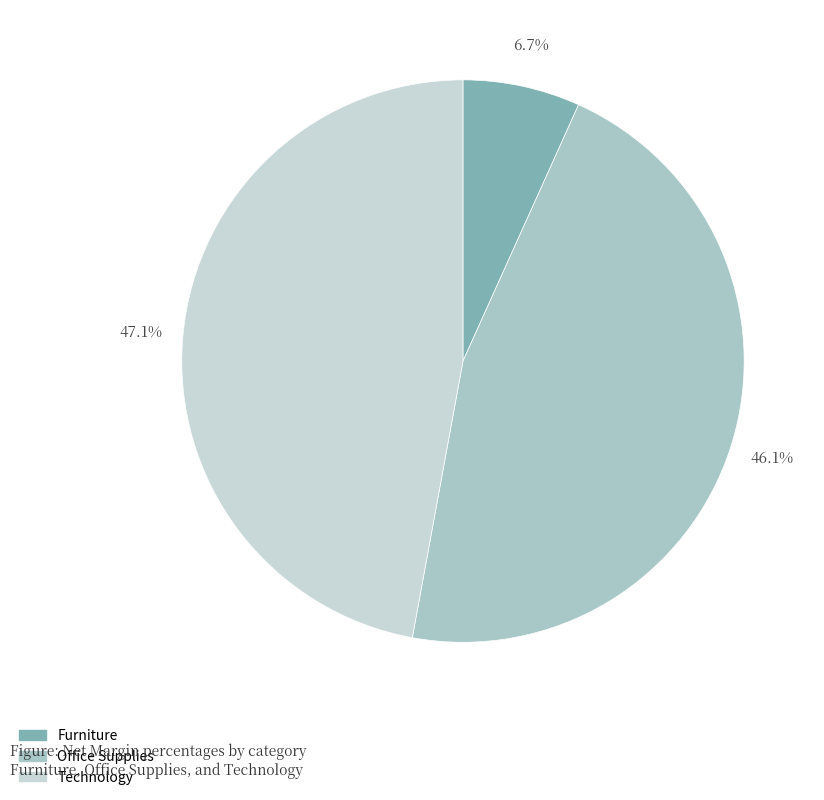

To the nearest percent, what percentage of the pie is Office Supplies?

46%